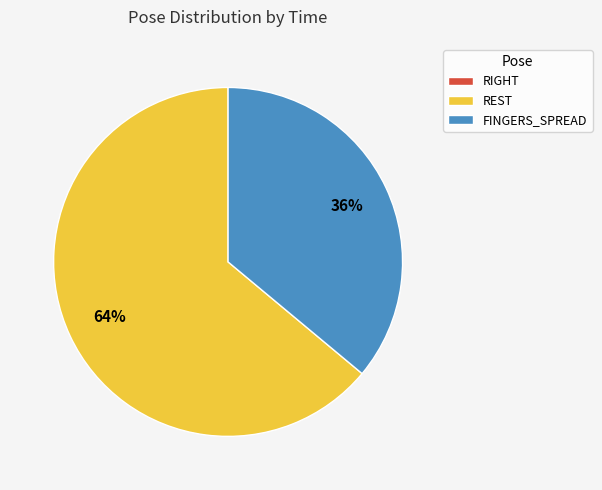

Which slice is the largest?

REST